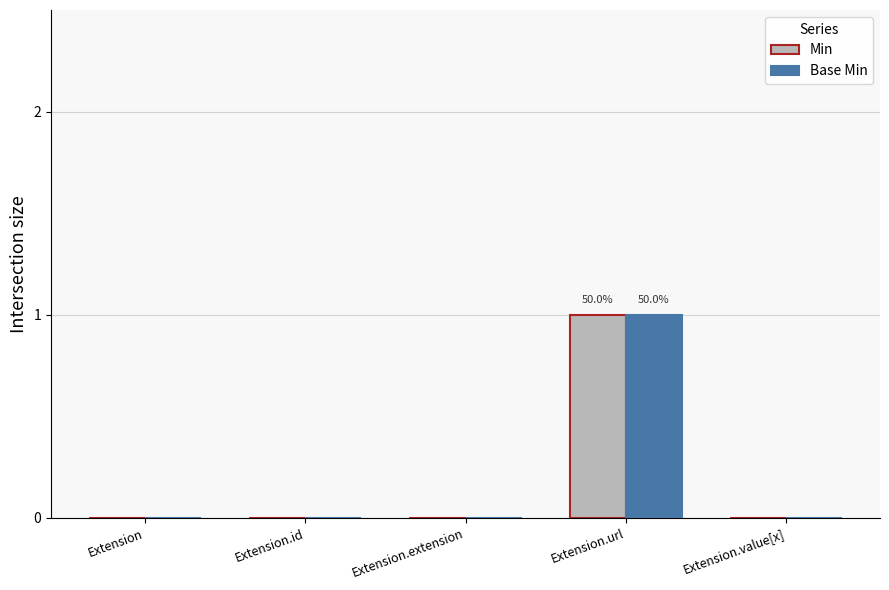

How many data points does each series have?

5